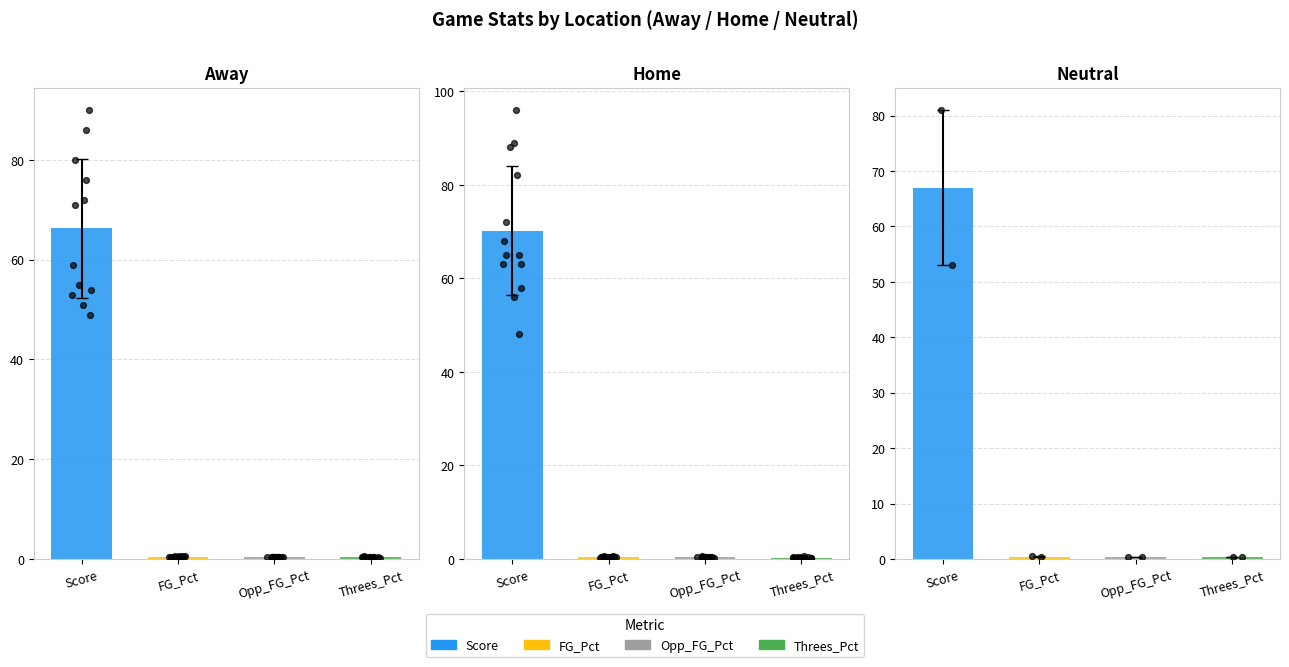

Which series has the largest total across all categories?

Score